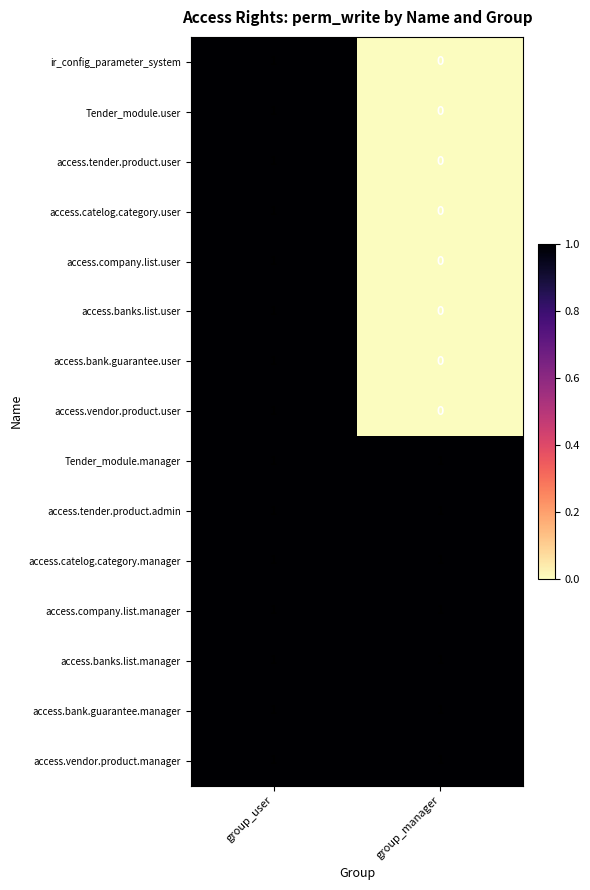

At which category does the chart reach its minimum across all series?

group_manager